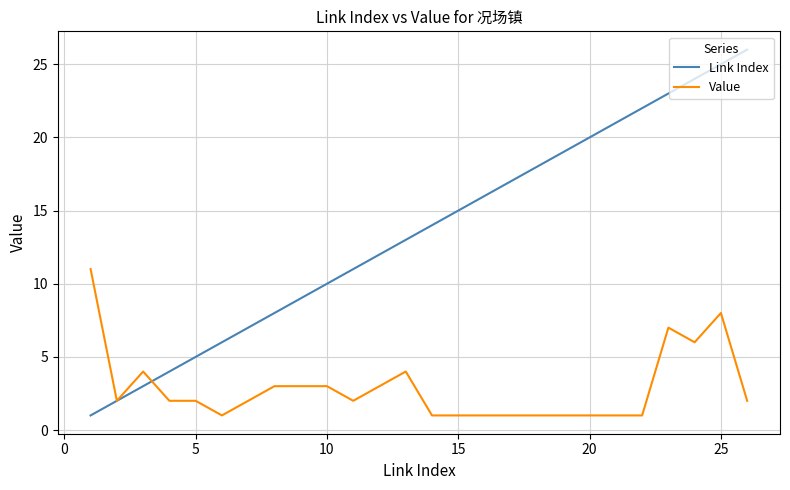

How many values in the Link Index series are below 14?

13